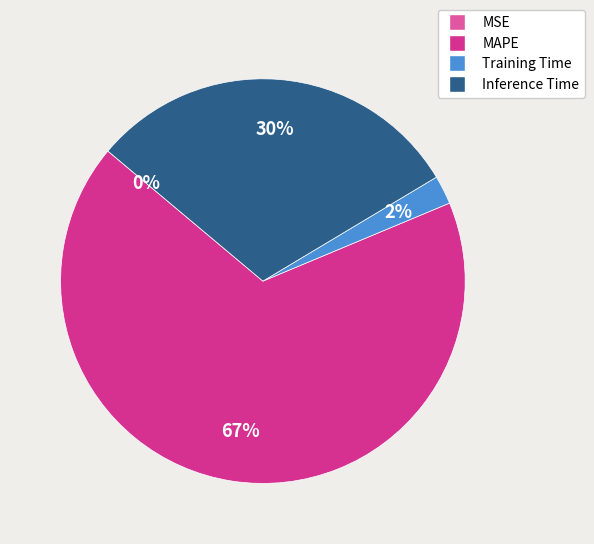

To the nearest percent, what percentage of the pie is Inference Time?

30%